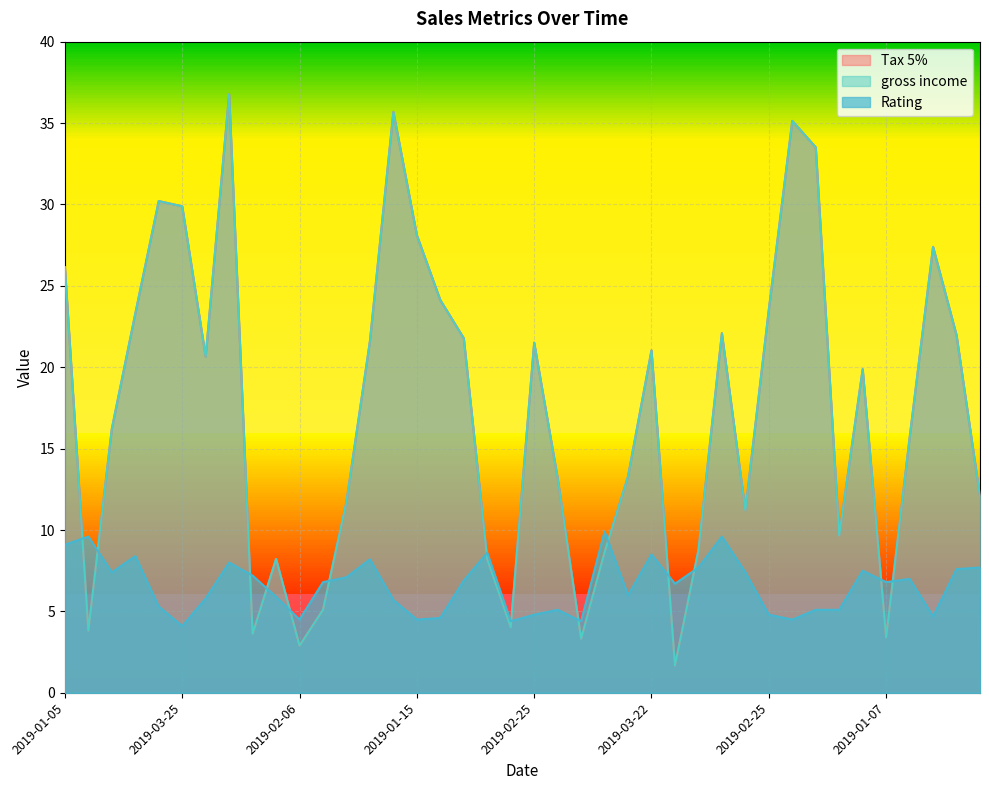

How many values in the gross income series are below 19?

20